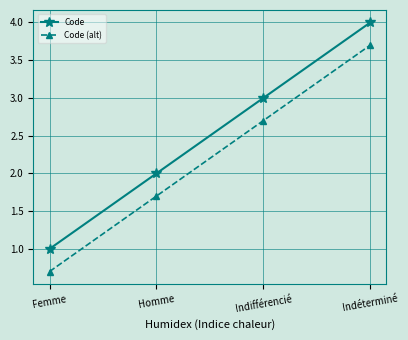

What is the value of the Code point at the 1st from the left?

1.0